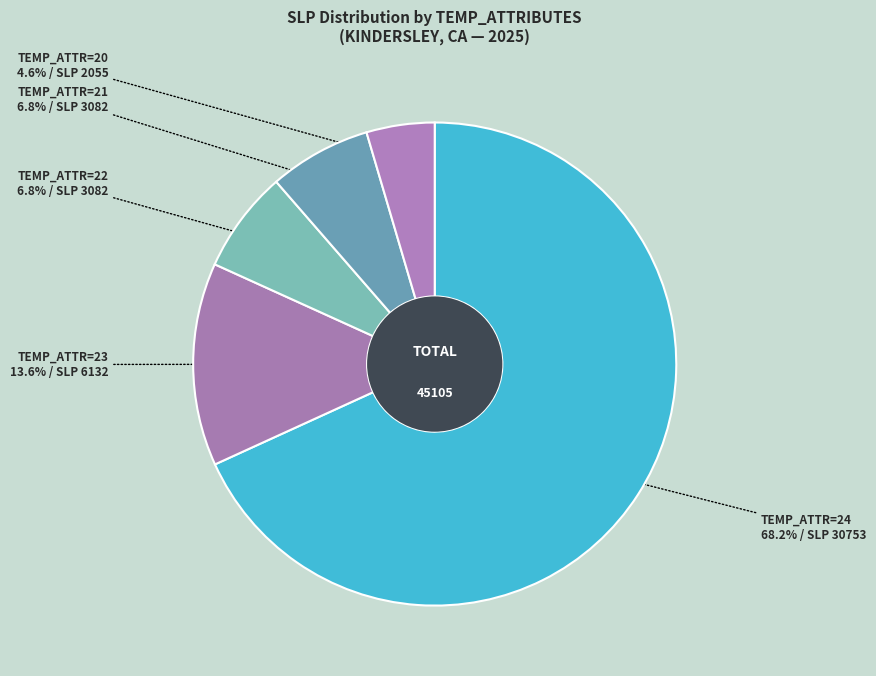

Count the number of slices in the pie.

5